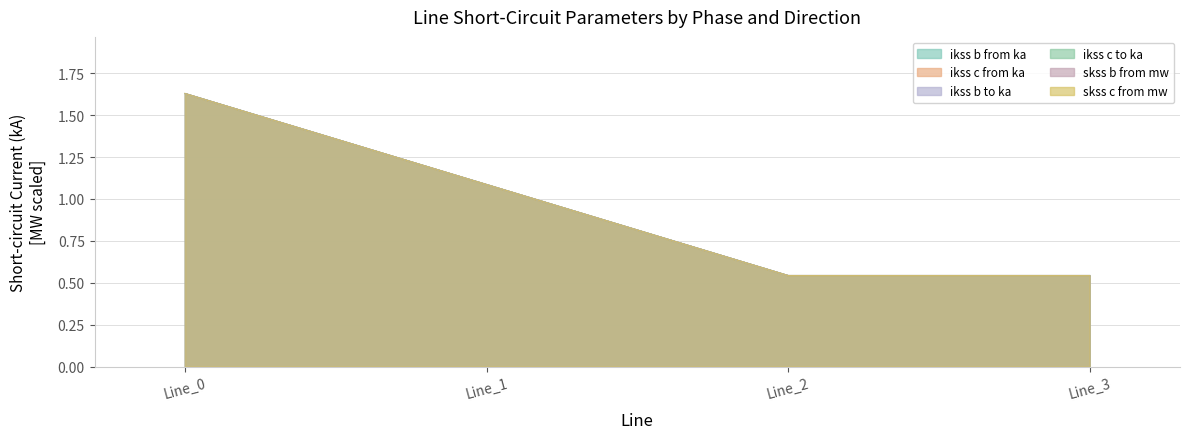

At which label does pf_ikss_c_to_ka first exceed 1?

Line_0